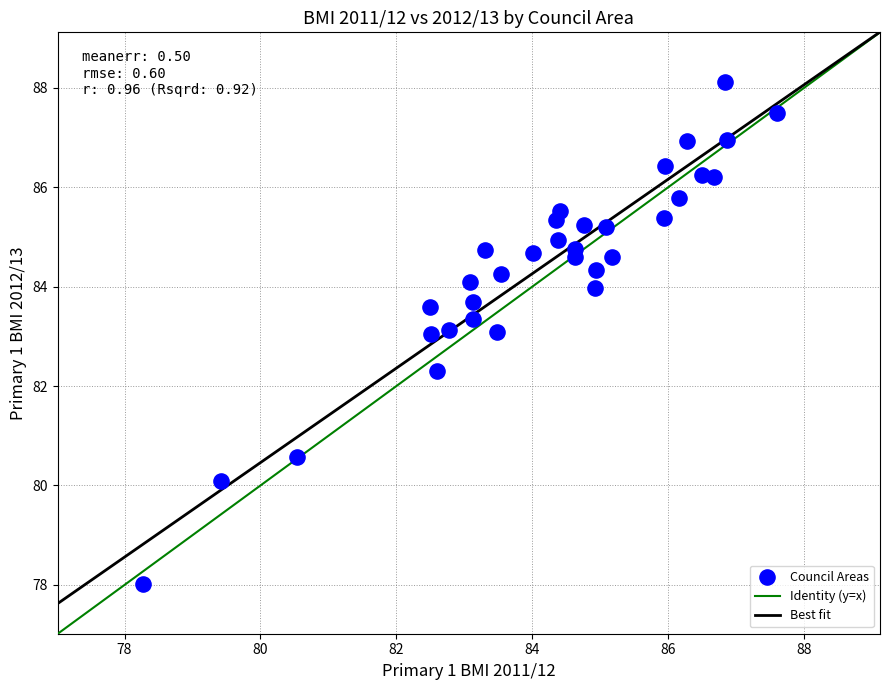

What is the range of X values (max minus min)?

9.3